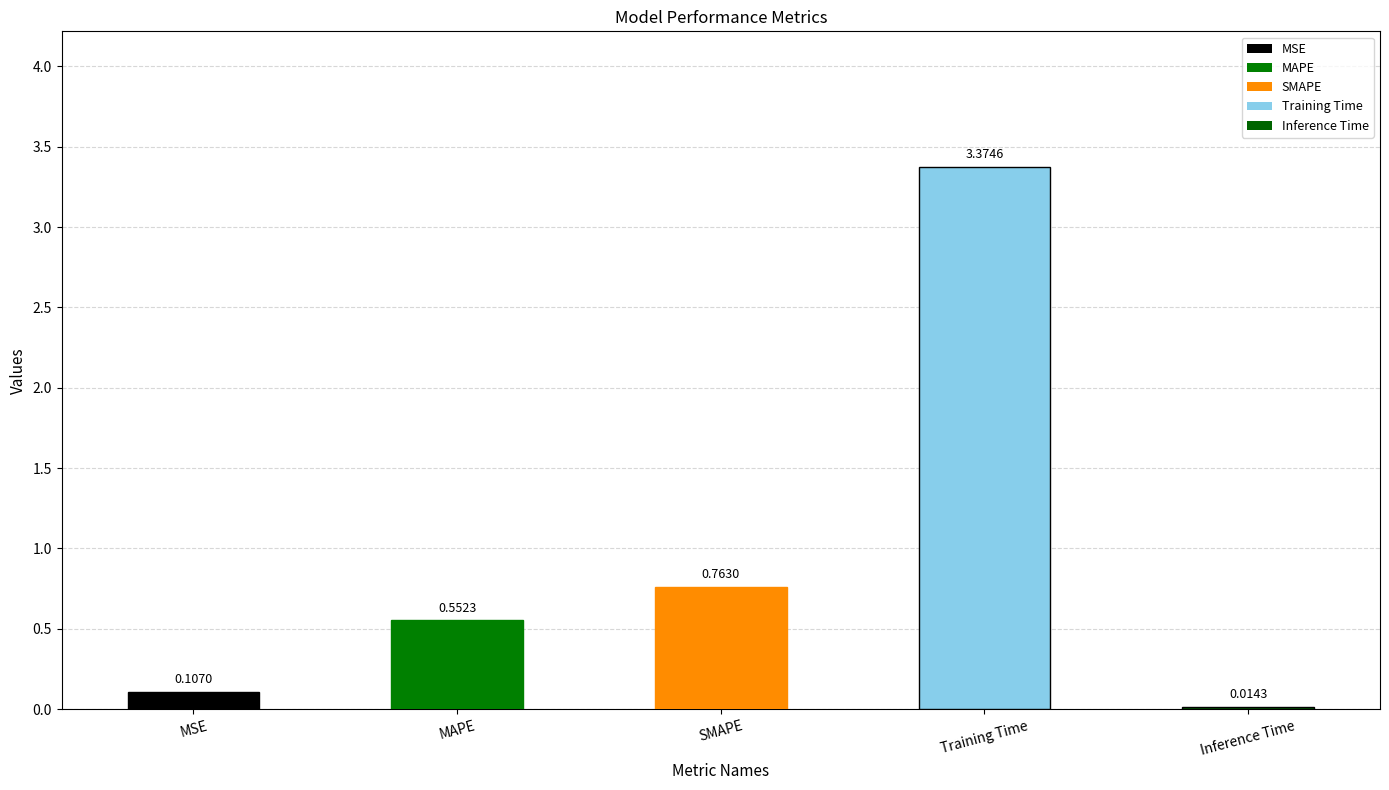

List the labels in order of value, largest first.

Training Time, SMAPE, MAPE, MSE, Inference Time